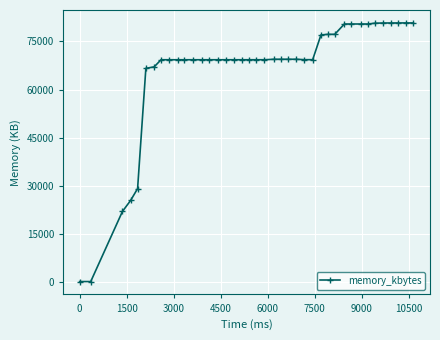

What is the maximum value shown in the chart?

80800